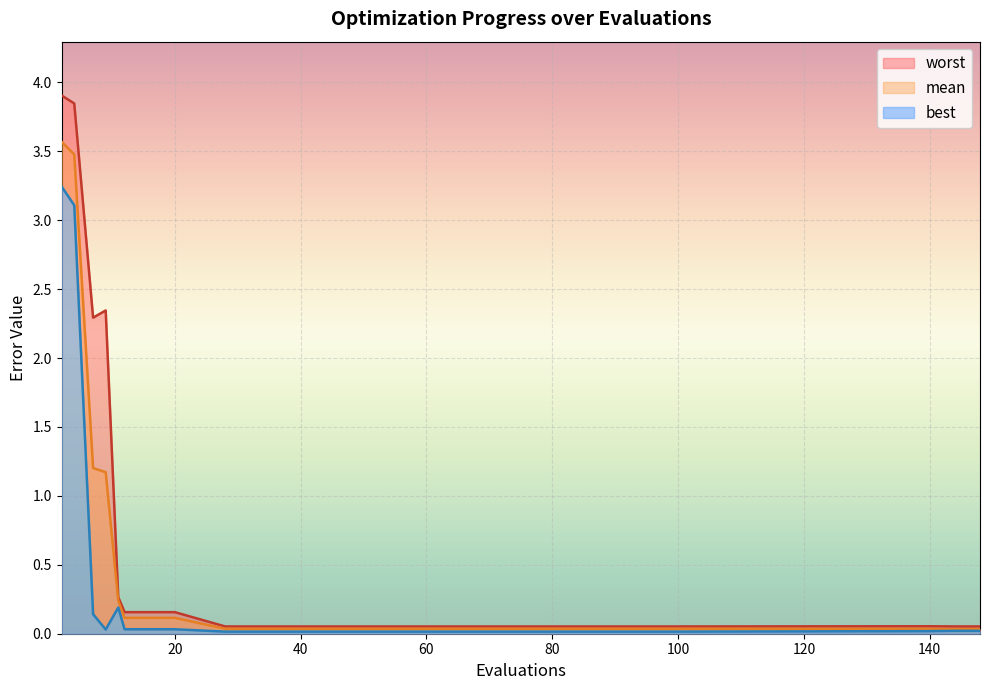

Between 144 and 4, which is larger?

4